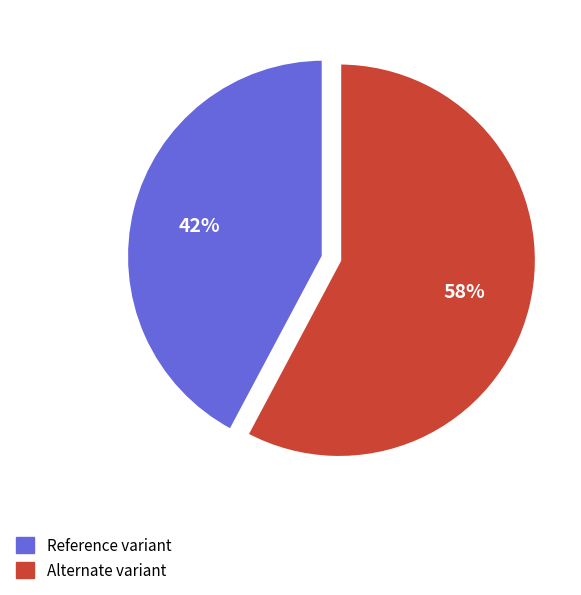

Is Alternate variant the majority of the pie?

Yes